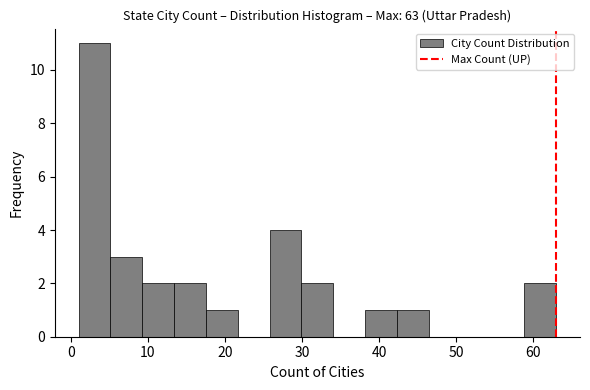

Reading left to right, list every bar in this chart as the range it spans on the x-axis followed by its height. Neither the bar edges nor the heights are printed on the chart, so give them approximately, as read against the axes.

1 to 5: 11
5 to 9: 3
9 to 13: 2
13 to 18: 2
18 to 22: 1
22 to 26: 0
26 to 30: 4
30 to 34: 2
34 to 38: 0
38 to 42: 1
42 to 46: 1
46 to 51: 0
51 to 55: 0
55 to 59: 0
59 to 63: 2